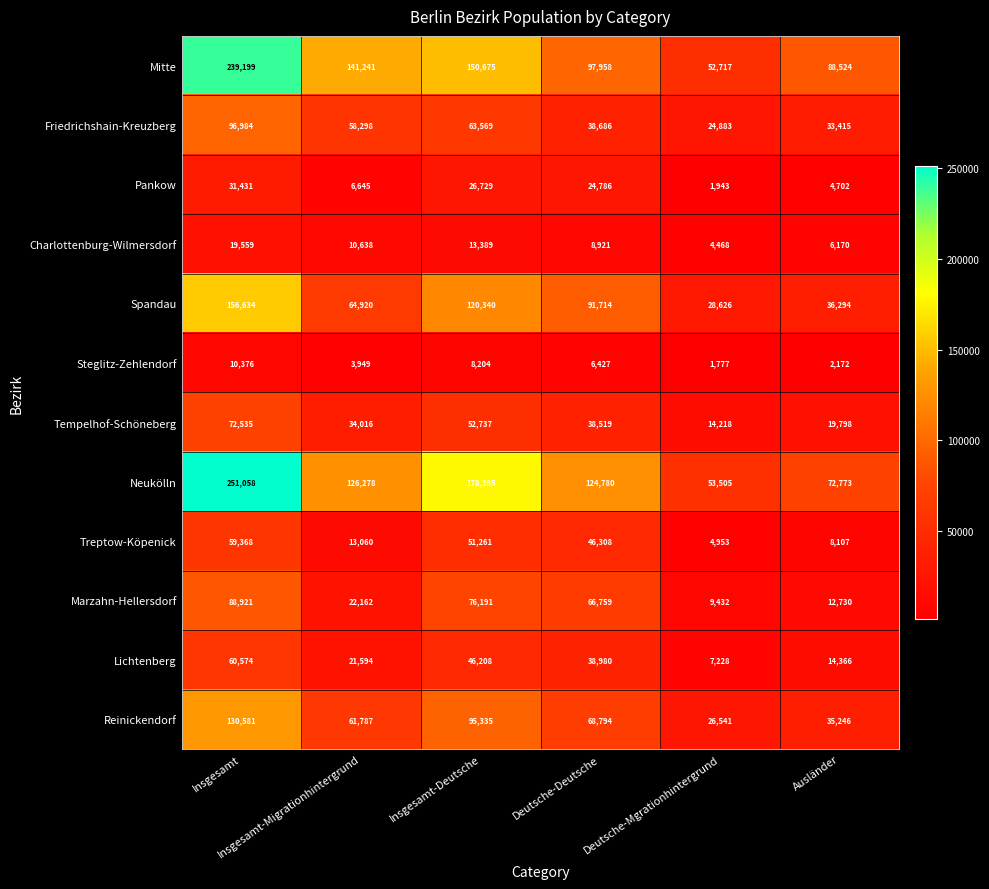

Which series has the largest total across all categories?

Neukölln